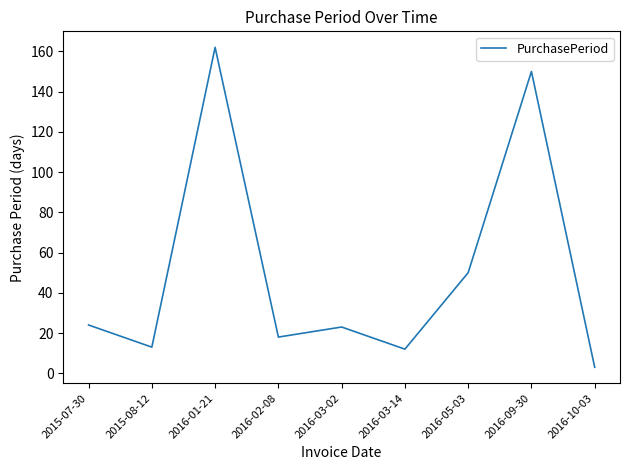

What is the difference between the maximum and second lowest values?

150